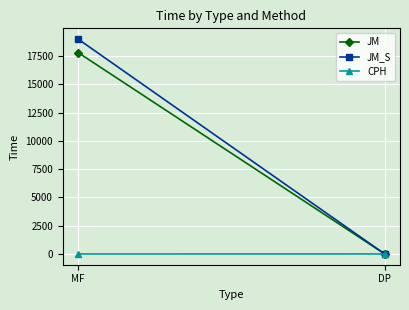

What is the sum of all JM_S values?

19006.3